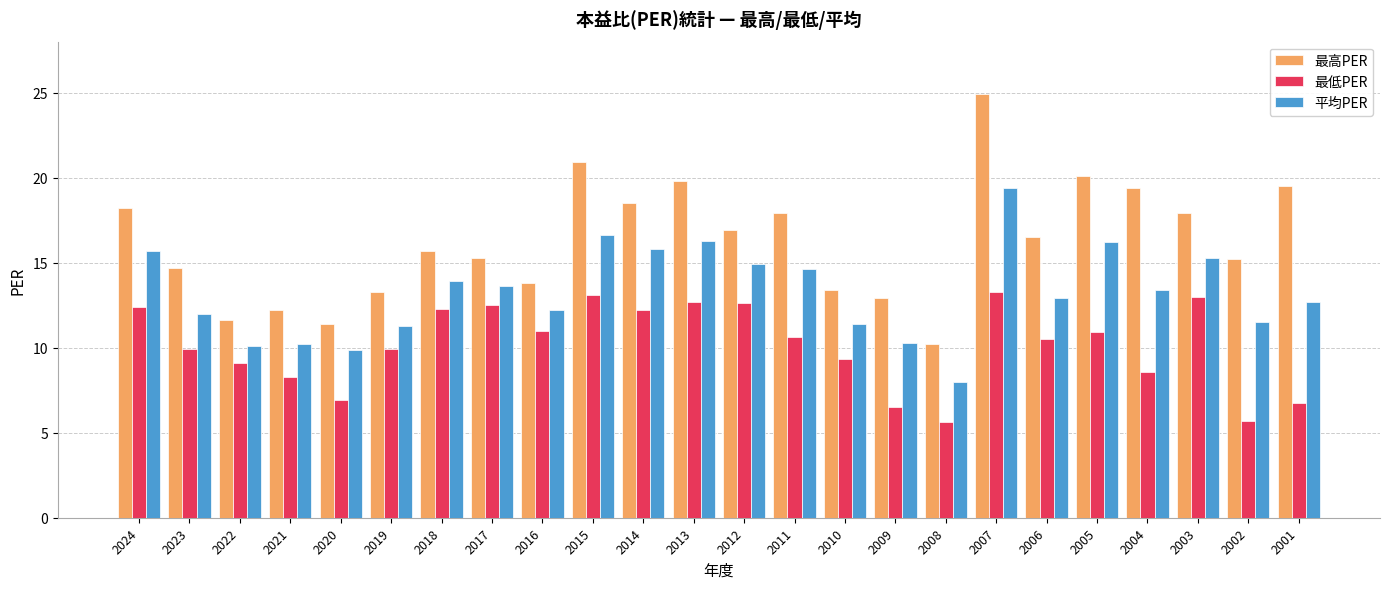

At which category does the chart reach its peak across all series?

2007